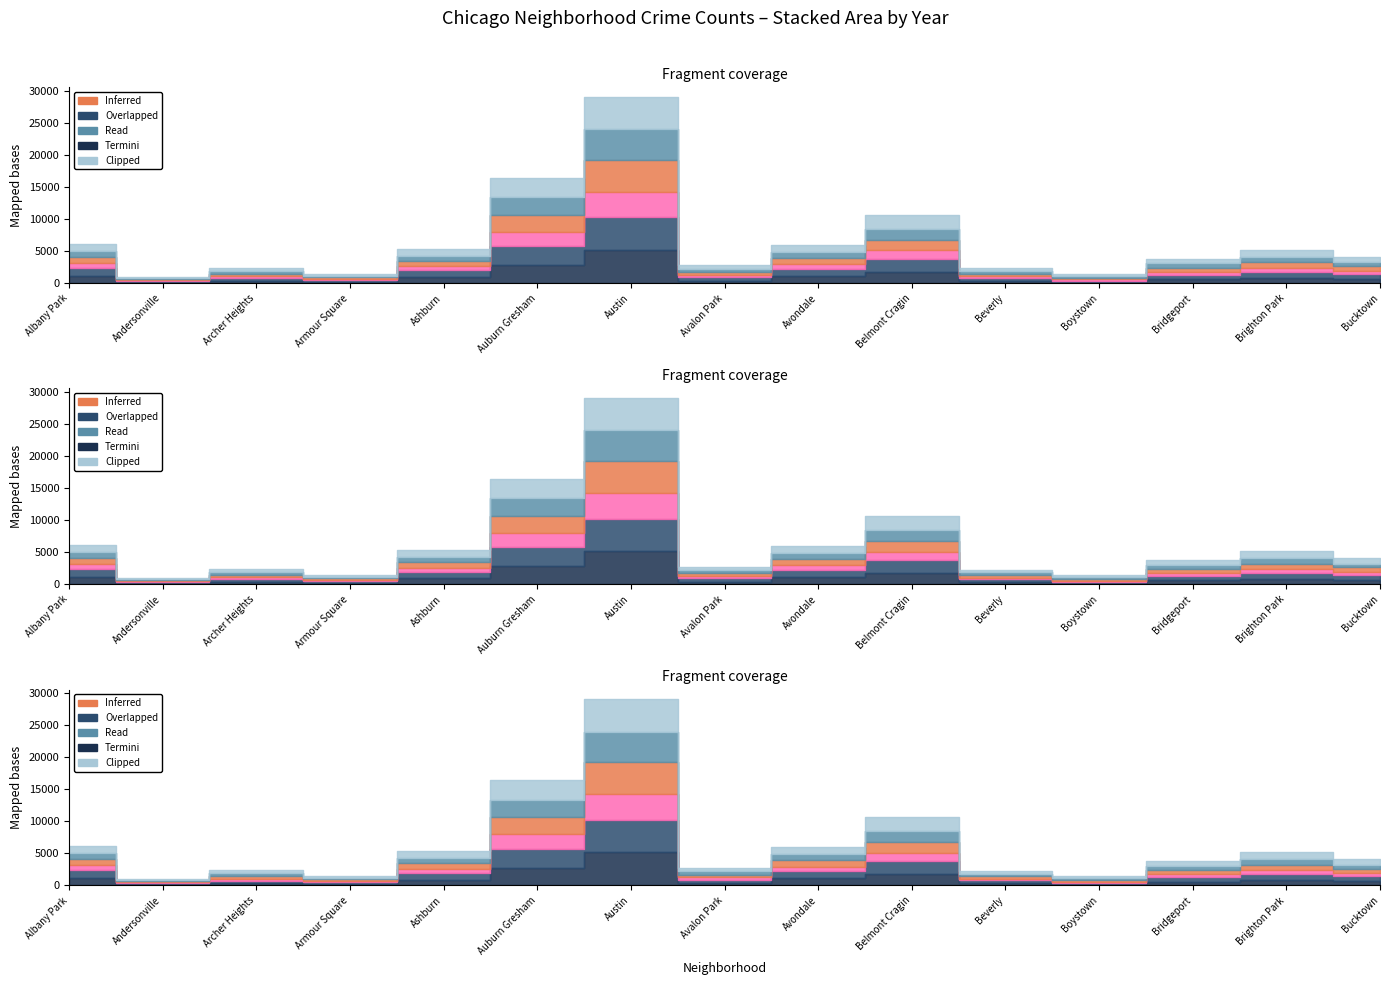

True or false: 2021 and 2023 cross at least once.

False